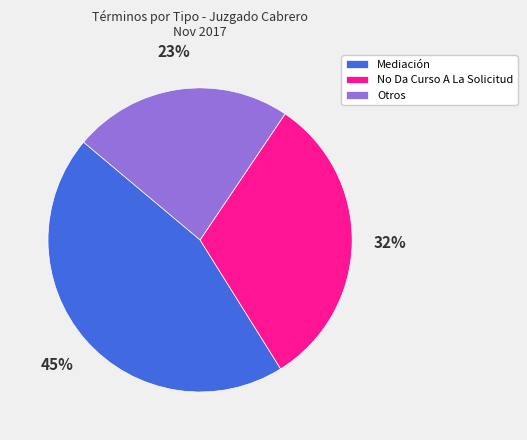

Is there any slice that represents more than half of the pie?

No